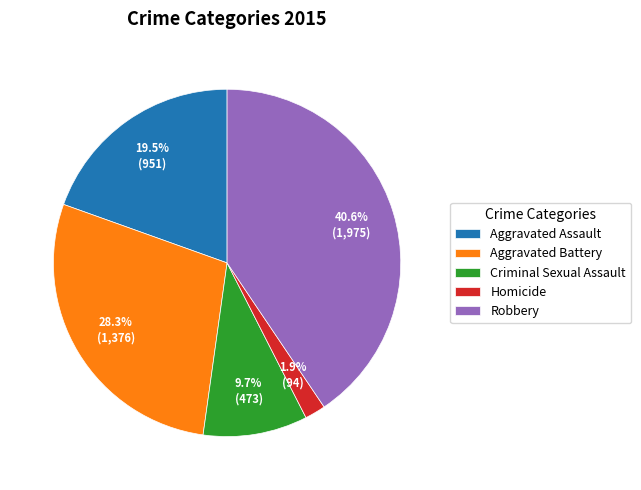

Which slice is the largest?

Robbery